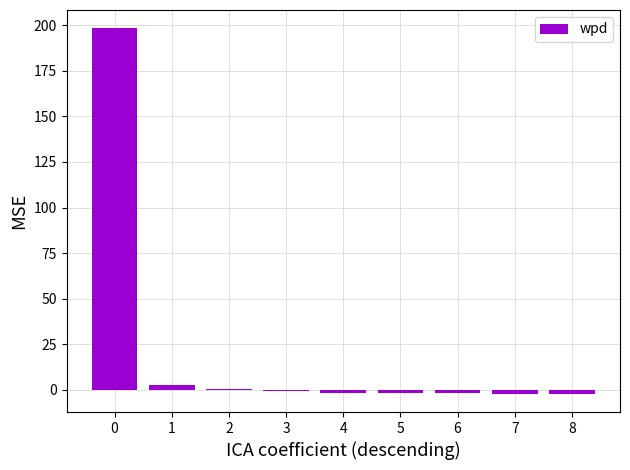

How many data points does each series have?

9